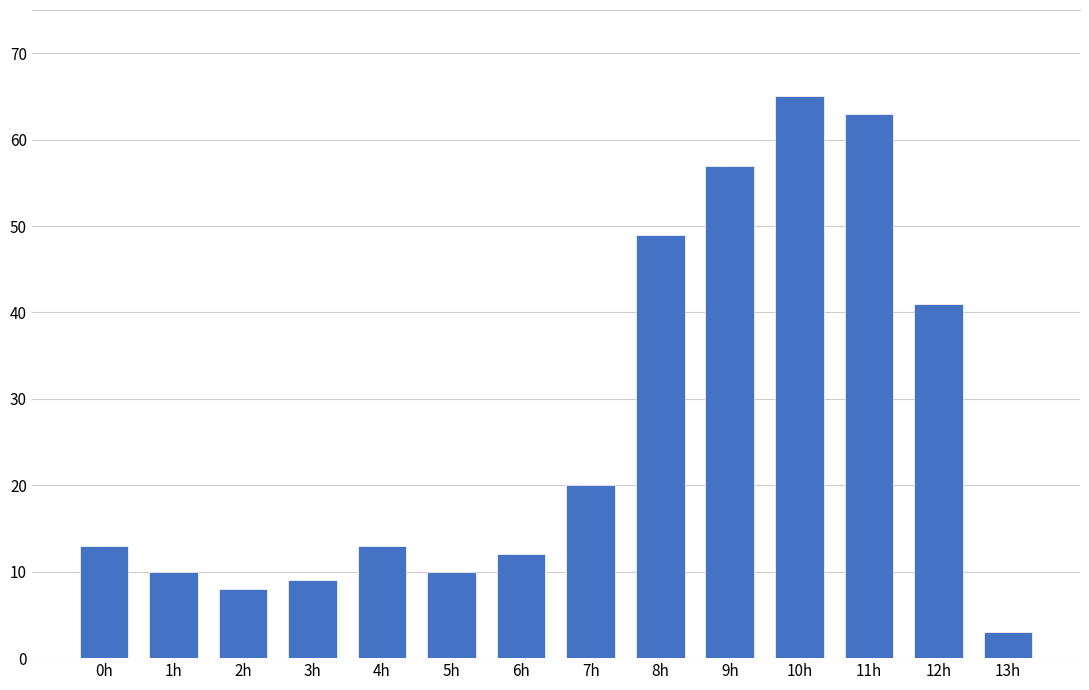

Which category has the highest value across all series?

10h